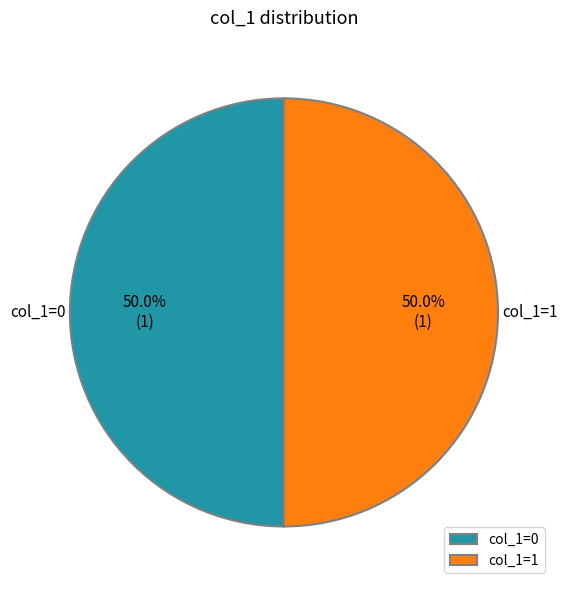

What is the total percentage of col_1=1 and col_1=0?

100.0%